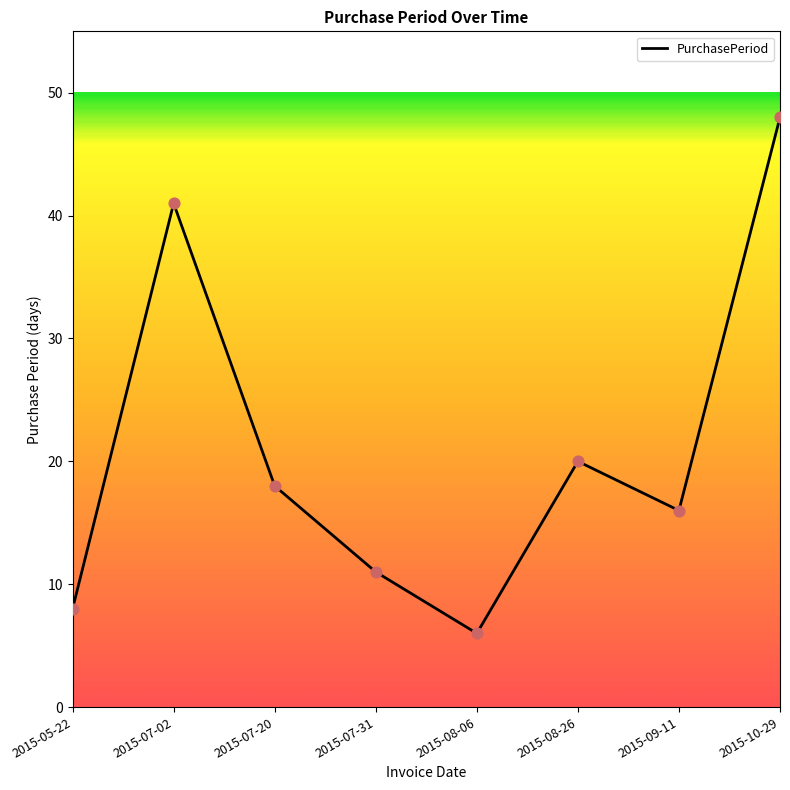

Between 2015-08-26 and 2015-07-02, which is larger?

2015-07-02